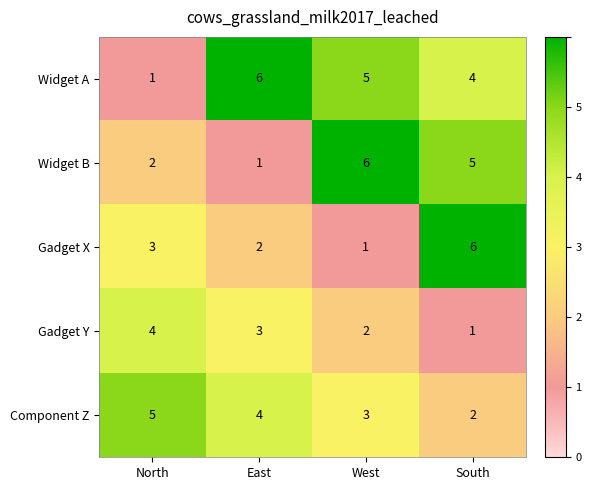

True or false: Widget B has a value of 2 at East.

False